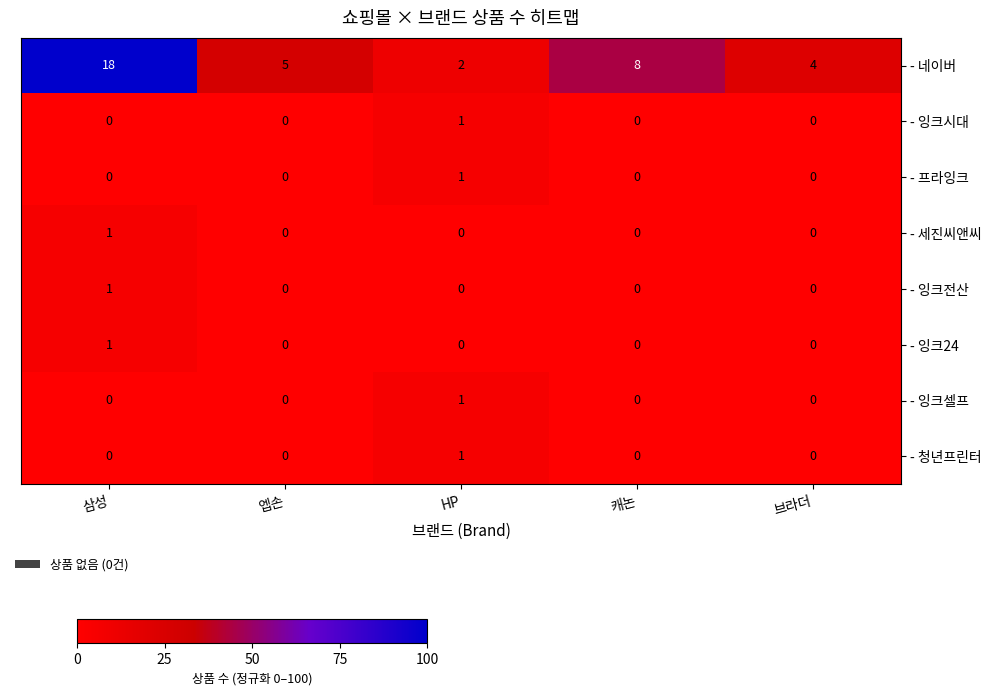

List the labels in order of - 네이버 value, smallest first.

HP, 브라더, 엡손, 캐논, 삼성